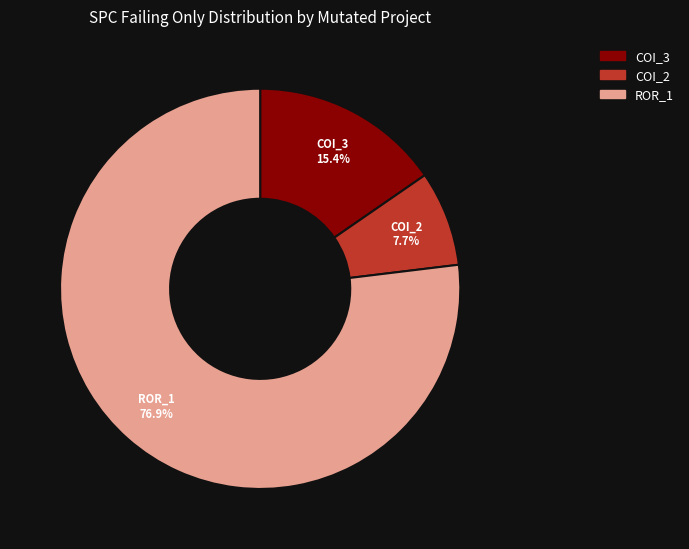

Is there any slice that represents more than half of the pie?

Yes